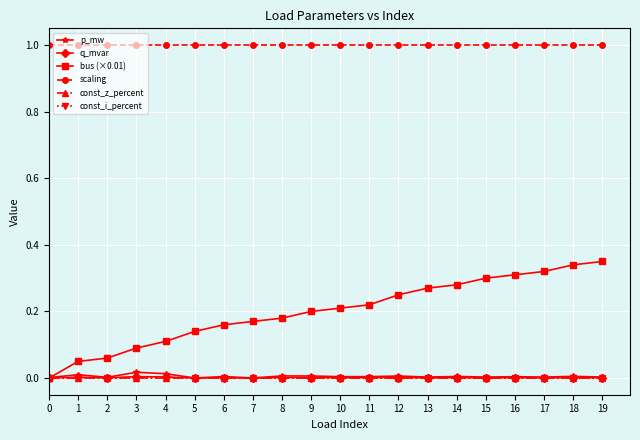

Reading left to right, what are all the values shown in this chart?

p_mw: 0.0	0.0	0.0	0.0	0.0	0.0	0.0	0.0	0.0	0.0	0.0	0.0	0.0	0.0	0.0	0.0	0.0	0.0	0.0	0.0
q_mvar: 0.0	0.0	0.0	0.0	0.0	0.0	0.0	0.0	0.0	0.0	0.0	0.0	0.0	0.0	0.0	0.0	0.0	0.0	0.0	0.0
bus (×0.01): 0.0	0.1	0.1	0.1	0.1	0.1	0.2	0.2	0.2	0.2	0.2	0.2	0.2	0.3	0.3	0.3	0.3	0.3	0.3	0.3
scaling: 1.0	1.0	1.0	1.0	1.0	1.0	1.0	1.0	1.0	1.0	1.0	1.0	1.0	1.0	1.0	1.0	1.0	1.0	1.0	1.0
const_z_percent: 0.0	0.0	0.0	0.0	0.0	0.0	0.0	0.0	0.0	0.0	0.0	0.0	0.0	0.0	0.0	0.0	0.0	0.0	0.0	0.0
const_i_percent: 0.0	0.0	0.0	0.0	0.0	0.0	0.0	0.0	0.0	0.0	0.0	0.0	0.0	0.0	0.0	0.0	0.0	0.0	0.0	0.0